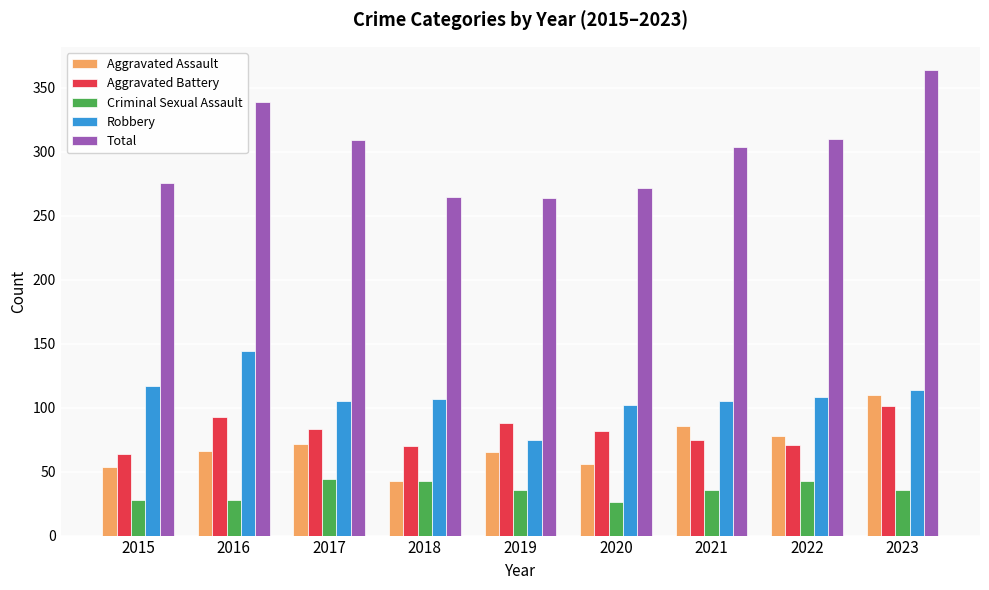

How many groups of bars are there?

9